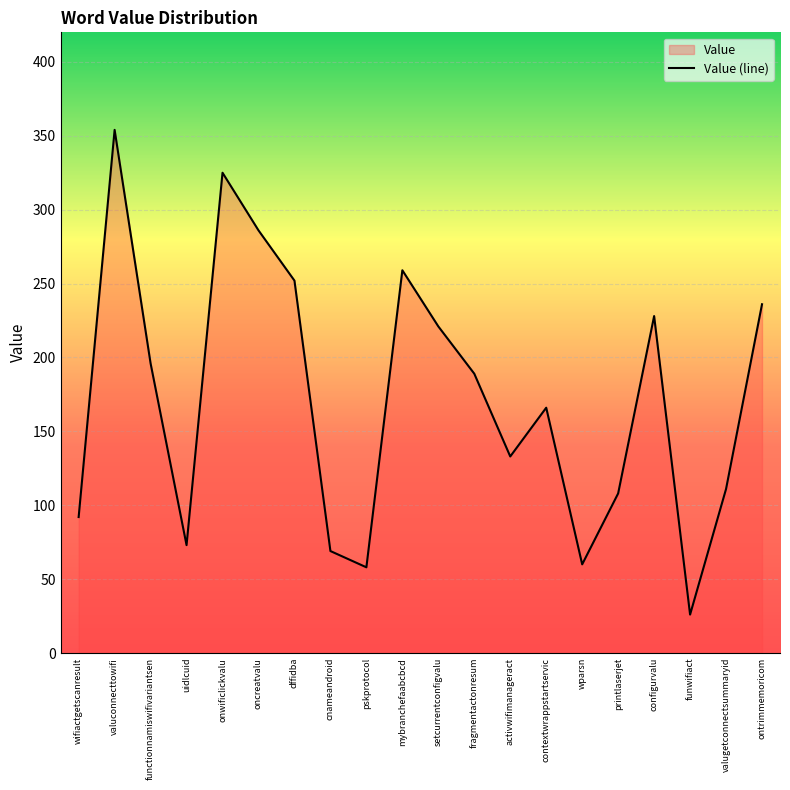

What is the sum of the values at valuconnecttowifi and cnameandroid?

423